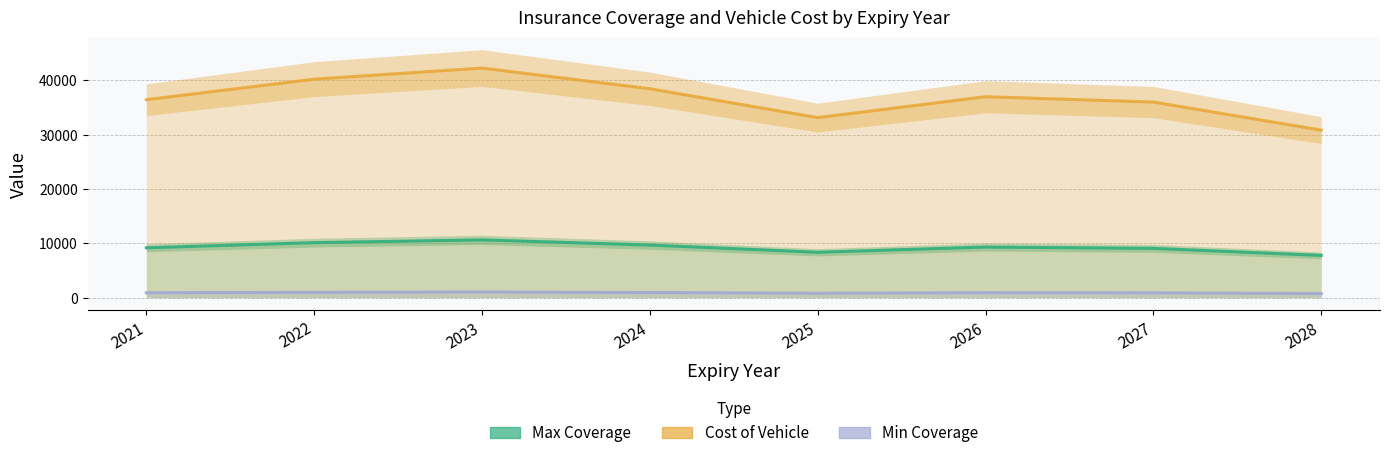

Reading left to right, what are all the values shown in this chart?

Max coverage: 2021=9186.9	2022=10131.7	2023=10641.7	2024=9689.1	2025=8362.0	2026=9324.1	2027=9077.3	2028=7786.2
Cost of vehicle: 2021=36435.7	2022=40214.8	2023=42254.7	2024=38444.2	2025=33136.1	2026=36984.3	2027=35997.3	2028=30832.9
Min coverage: 2021=910.9	2022=1005.4	2023=1056.4	2024=961.1	2025=828.4	2026=924.6	2027=899.9	2028=770.8